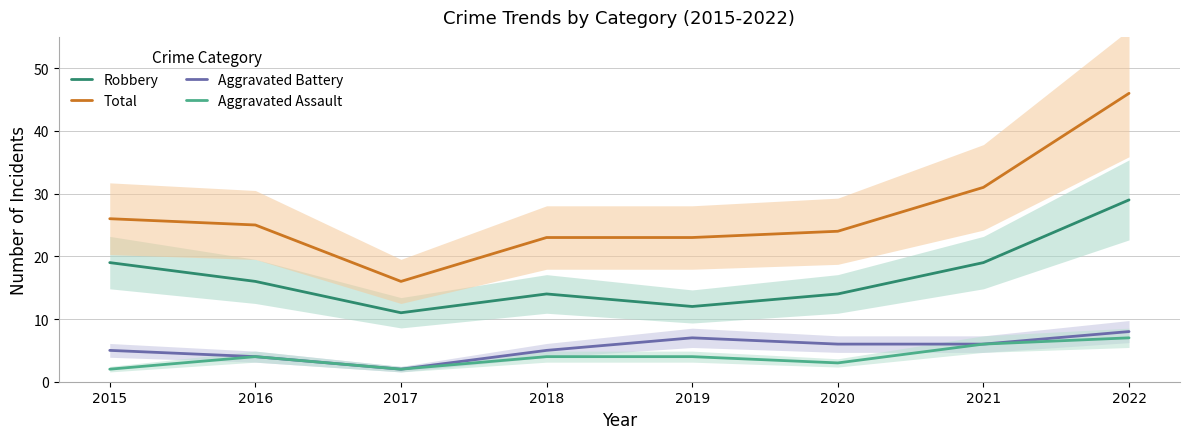

True or false: Robbery has more than 0 points higher than both neighbors.

True